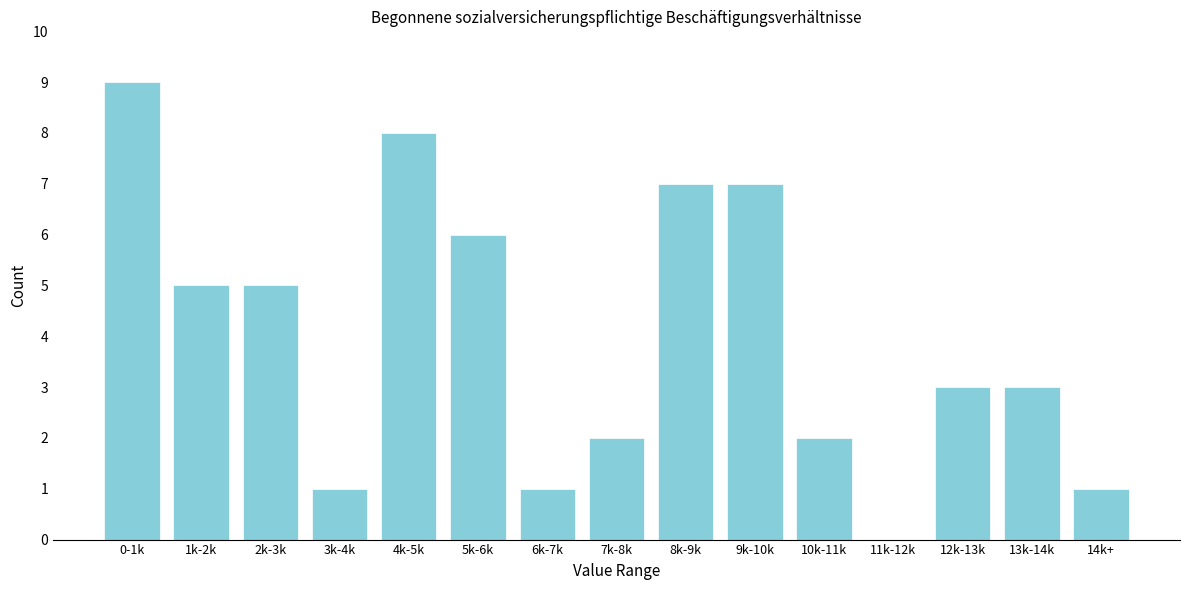

Reading right to left, transcribe all the data shown in this chart.

14k+=1	13k-14k=3	12k-13k=3	11k-12k=0	10k-11k=2	9k-10k=7	8k-9k=7	7k-8k=2	6k-7k=1	5k-6k=6	4k-5k=8	3k-4k=1	2k-3k=5	1k-2k=5	0-1k=9